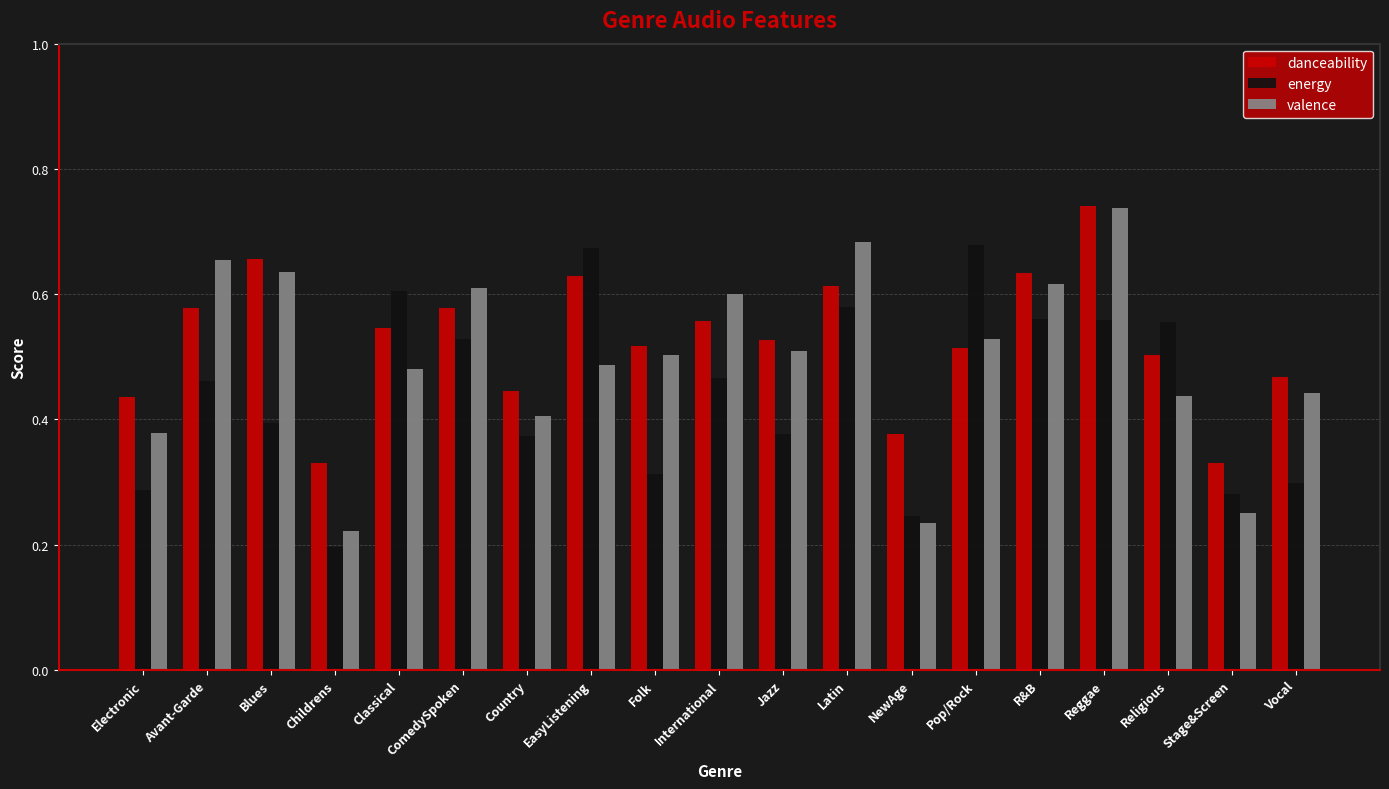

What are all the series names shown in the legend?

danceability, energy, valence